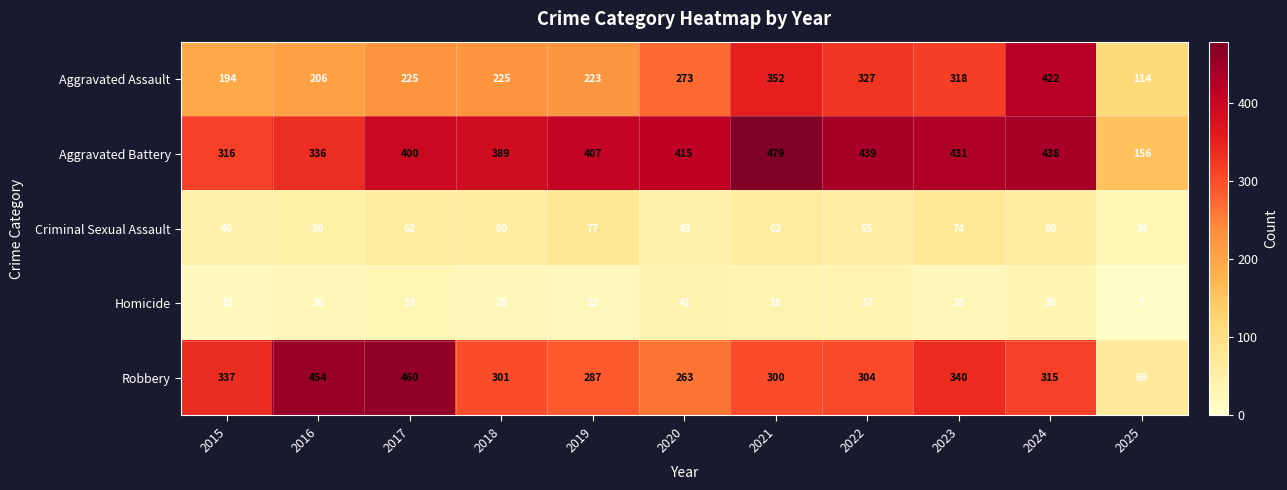

Which series has the largest total across all categories?

Aggravated Battery